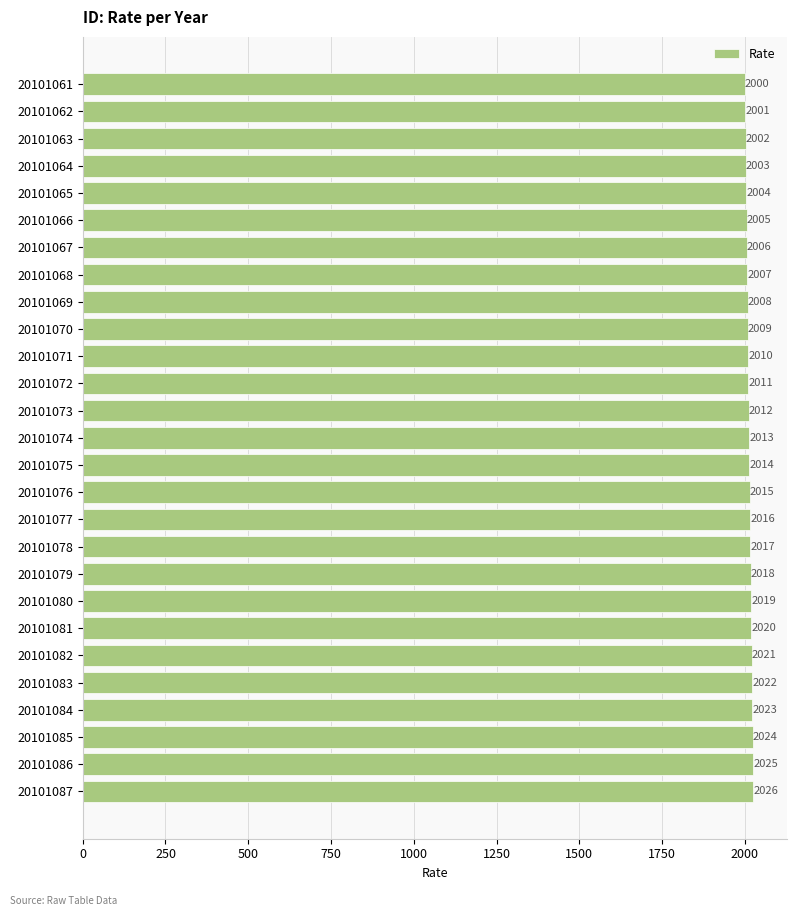

Reading bottom to top, what are all the values shown in this chart?

2026	2025	2024	2023	2022	2021	2020	2019	2018	2017	2016	2015	2014	2013	2012	2011	2010	2009	2008	2007	2006	2005	2004	2003	2002	2001	2000